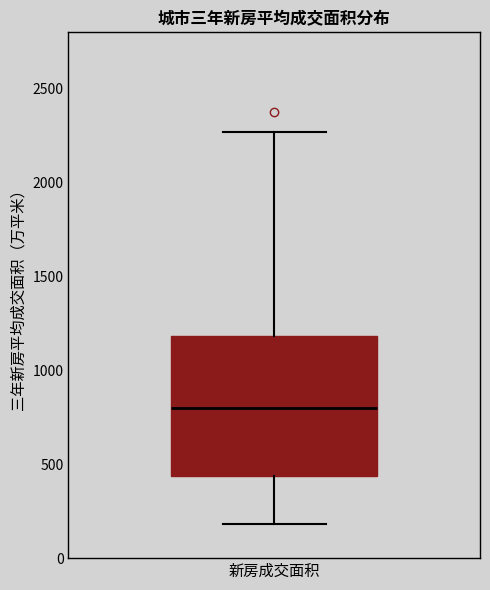

Where does the lower whisker of the box for 新房成交面积 end on the y-axis? The values are not printed on the chart, so give them approximately, as read against the axis.

200